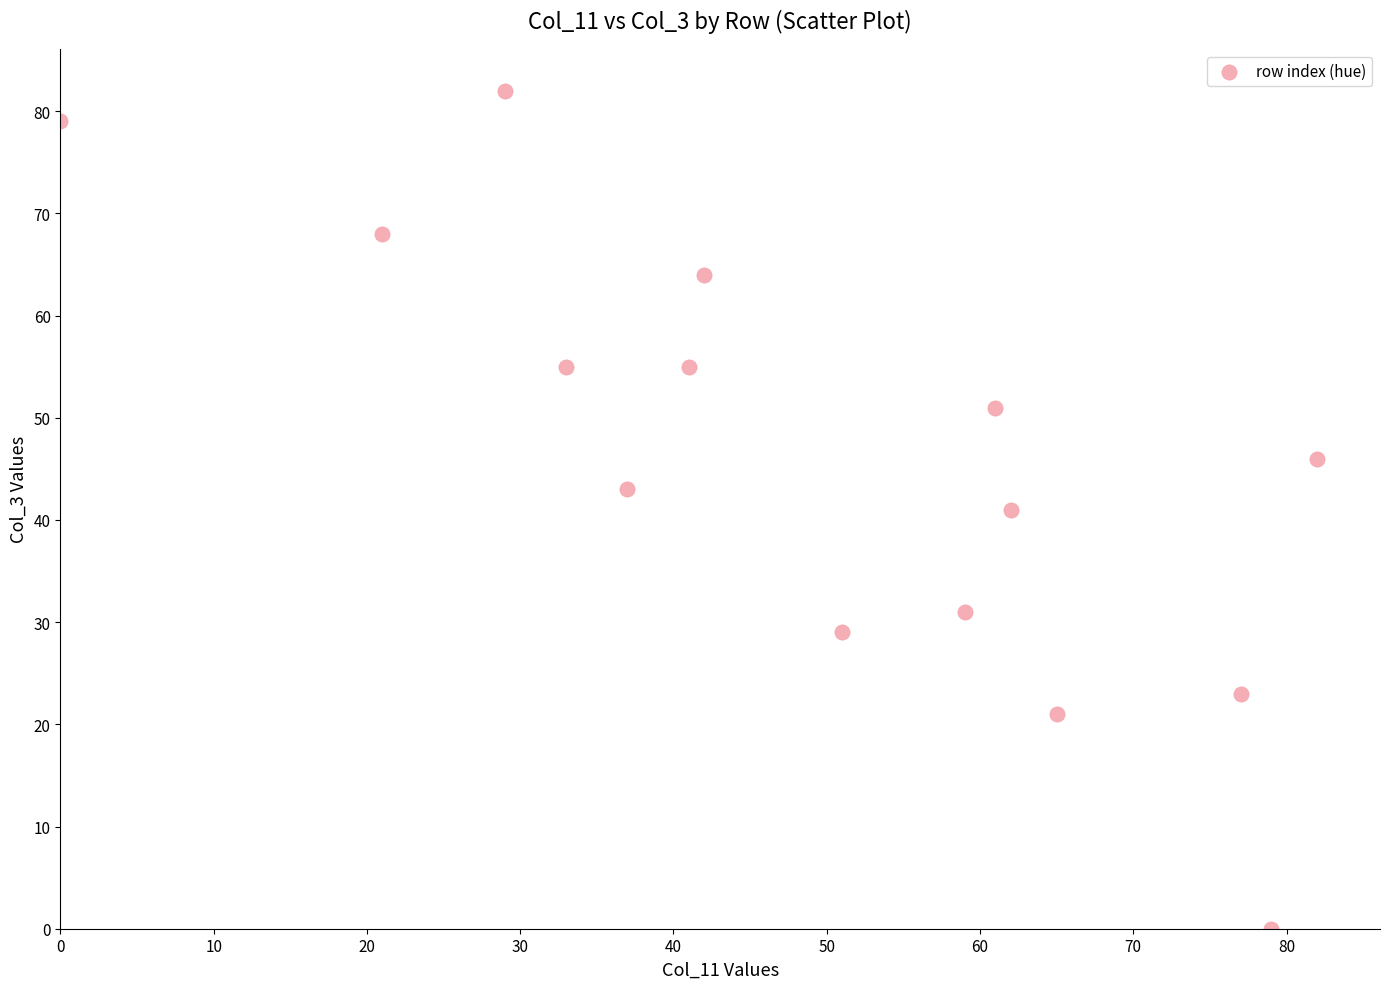

What is the range of X values (max minus min)?

82